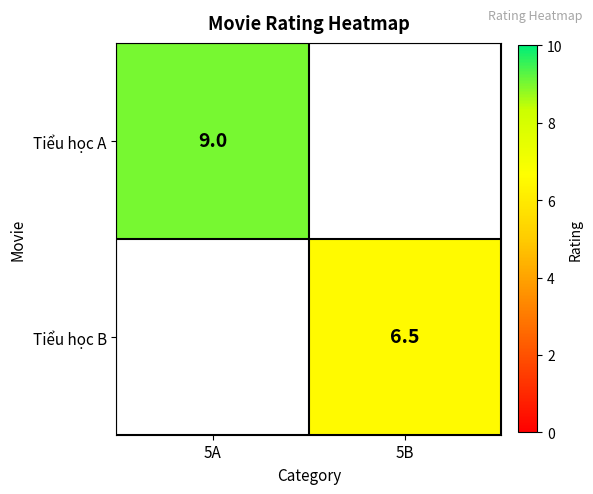

The value of Tiểu học A at 5A is 2.1. True or false?

False